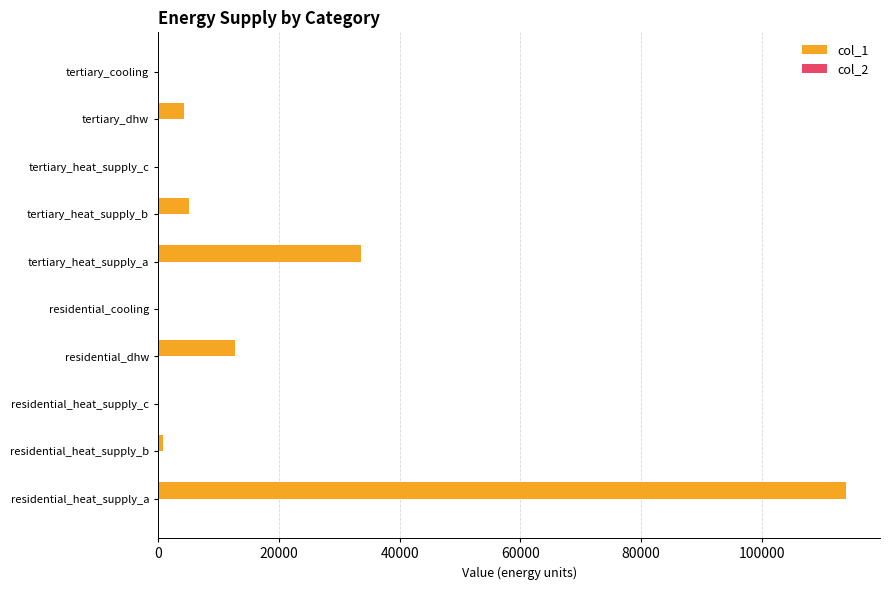

Reading bottom to top, list all the values displayed in this chart.

residential_heat_supply_a=113853.6	residential_heat_supply_b=869.1	residential_heat_supply_c=0.0	residential_dhw=12747.0	residential_cooling=0.0	tertiary_heat_supply_a=33526.8	tertiary_heat_supply_b=5100.5	tertiary_heat_supply_c=0.0	tertiary_dhw=4291.9	tertiary_cooling=0.0